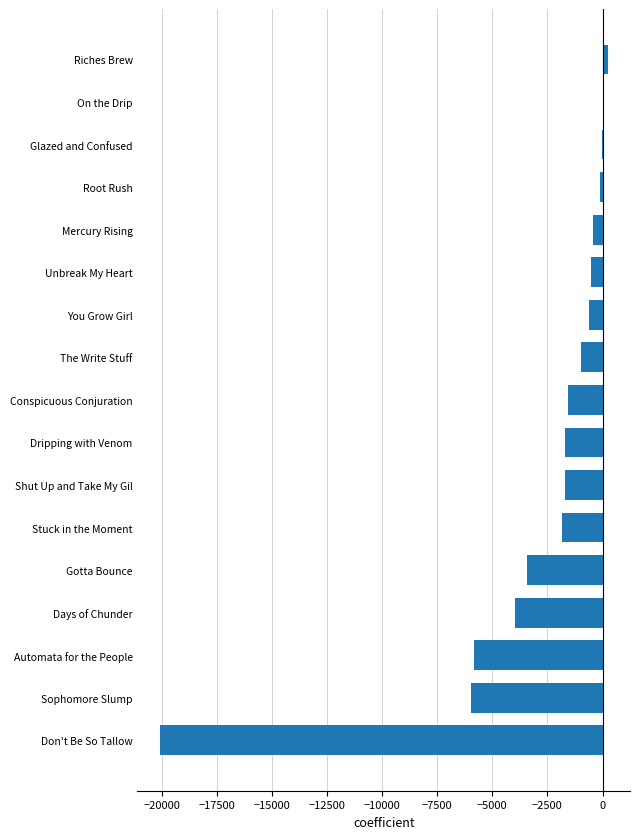

What value does the data have at Stuck in the Moment?

-1824.0